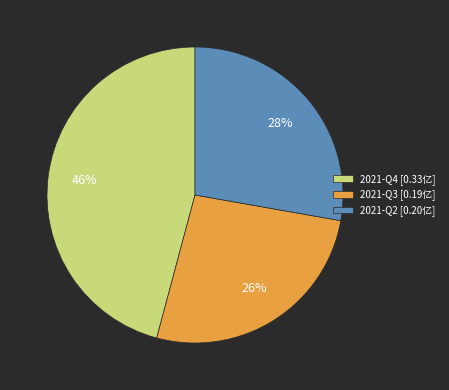

Does 2021-Q2 account for over 50% of the chart?

No